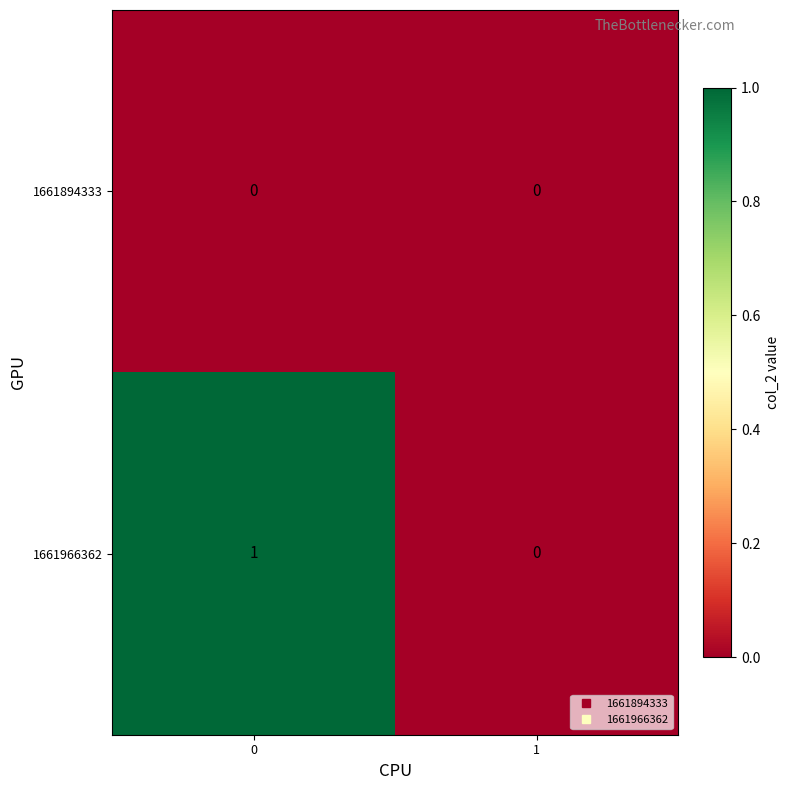

Reading left to right, list all the values displayed in this chart.

1661894333: 0	0
1661966362: 1	0